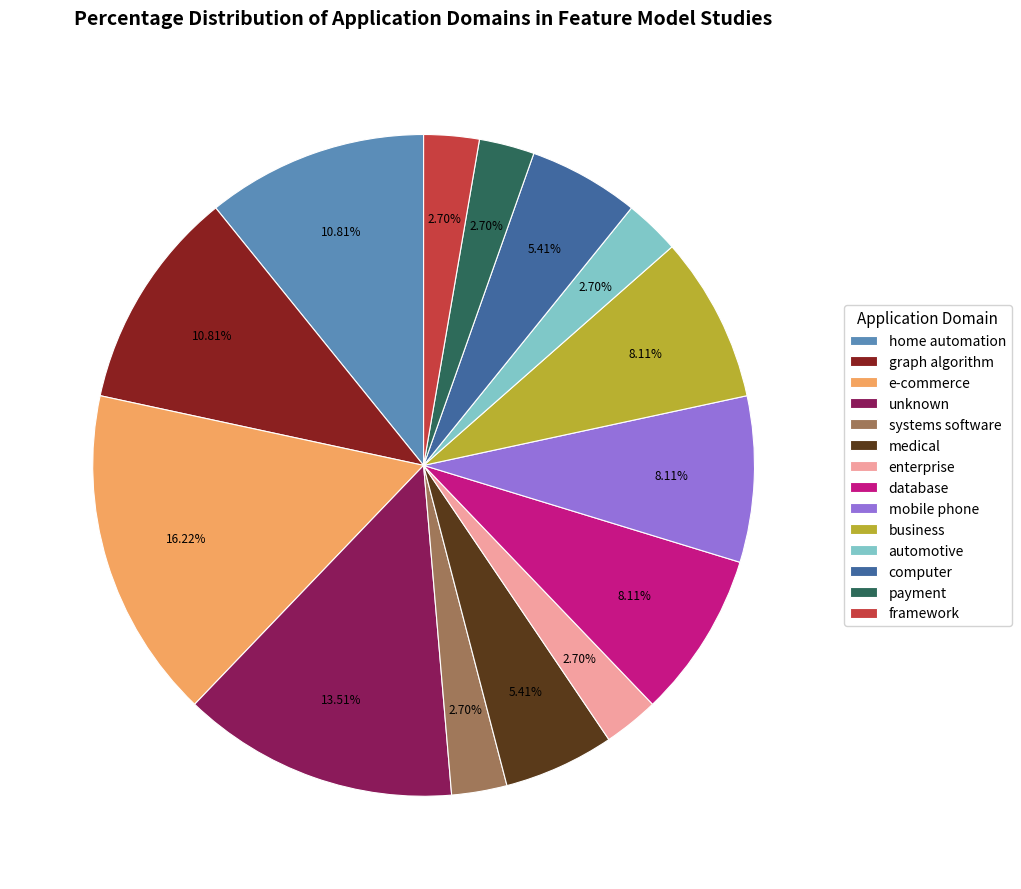

Is it true that business is 1% of the pie?

False